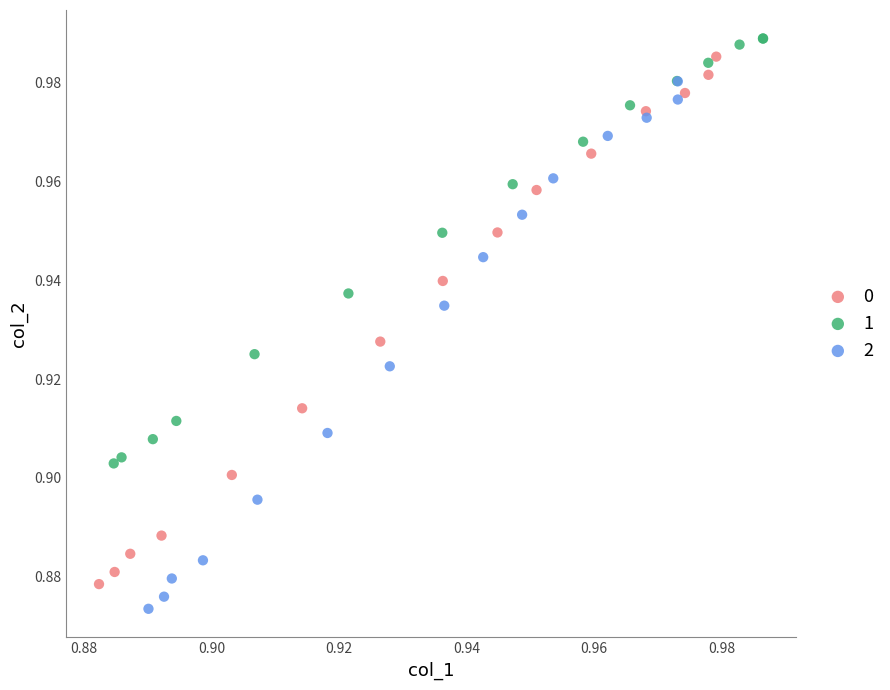

Which series contains the highest Y value?

1